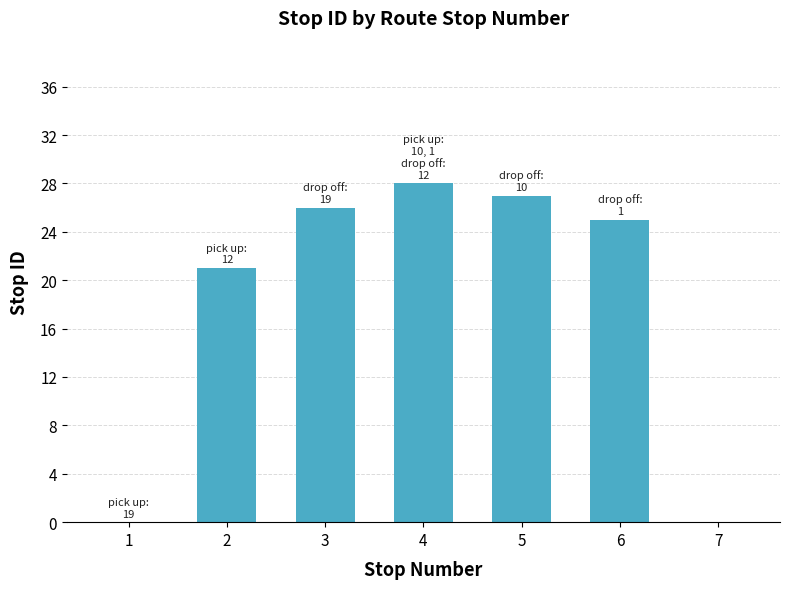

Approximately how many times larger is the value at 3 compared to 5?

1.0